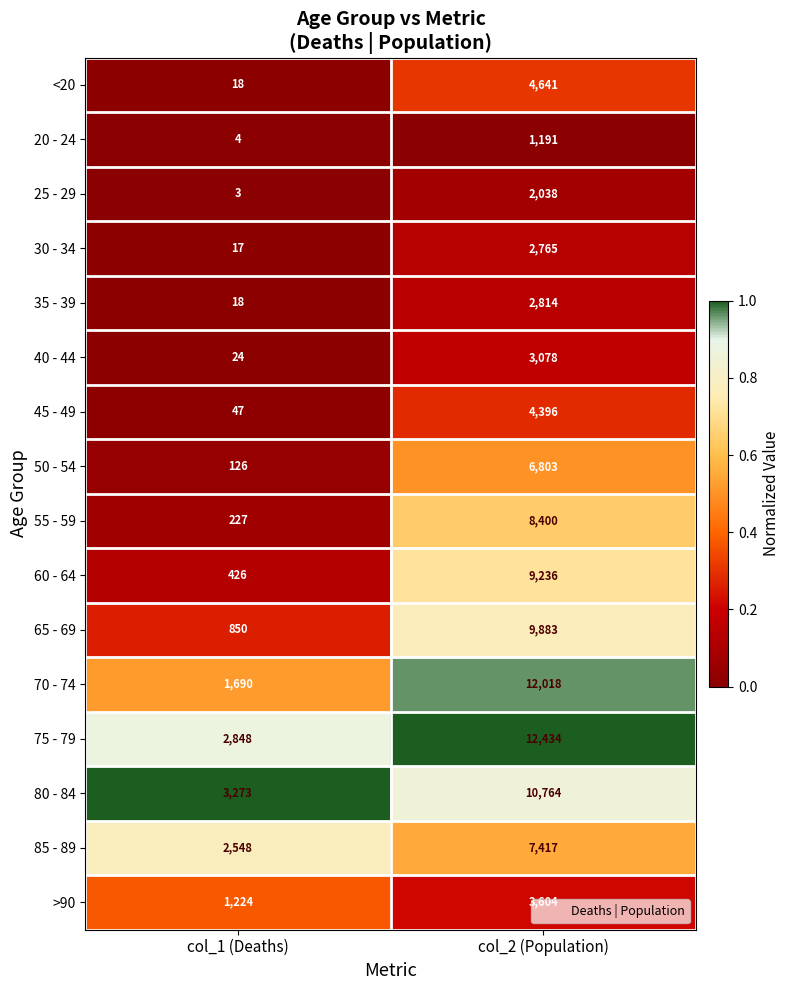

What is the difference between the highest and lowest values at col_2 (Population)?

11243